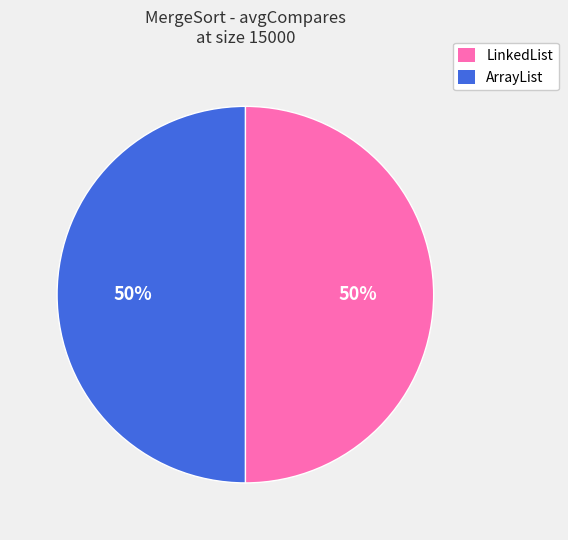

To the nearest percent, what portion does ArrayList represent?

50%